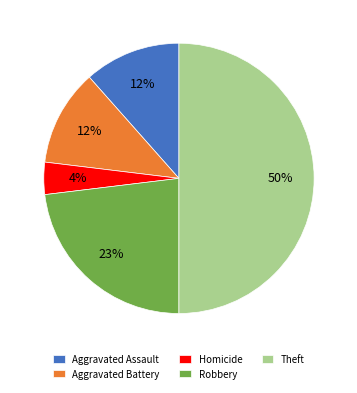

Count the number of slices in the pie.

5